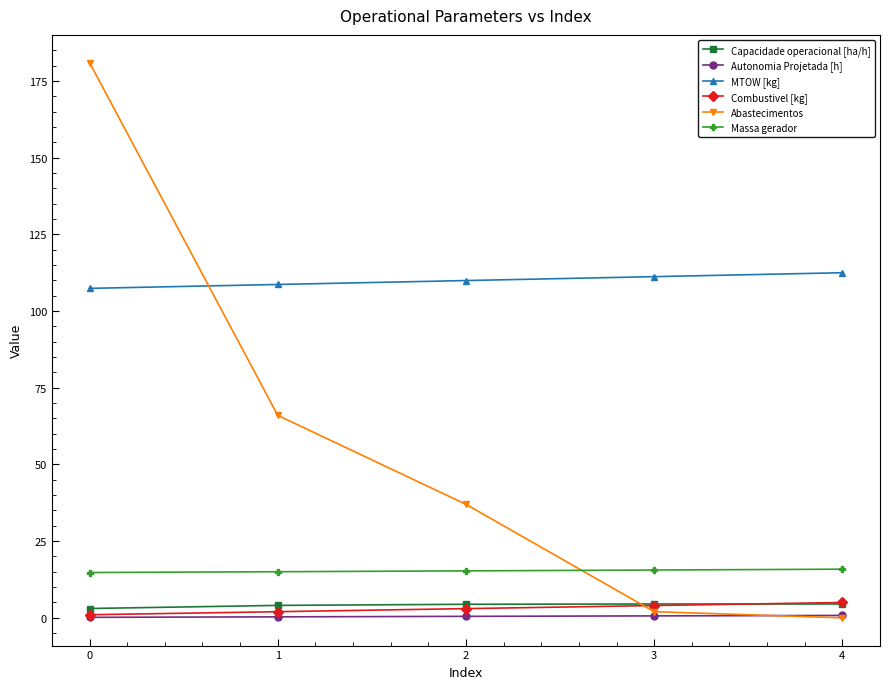

The Combustivel [kg] series shows 3.0 at 2. True or false?

True